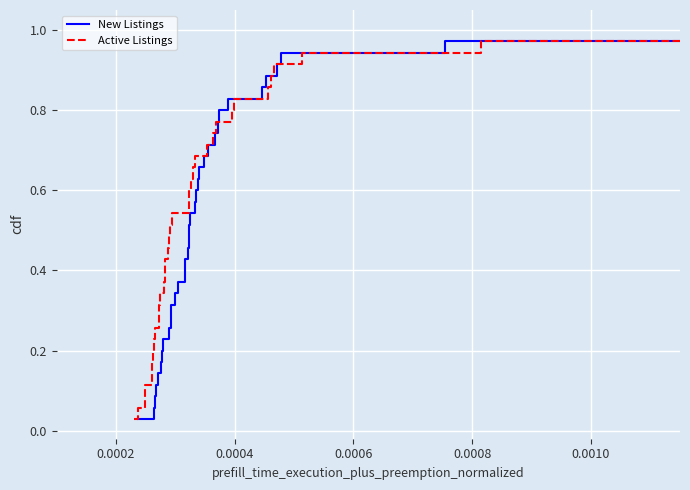

True or false: Active Listings has more than 1 interior local peaks.

False